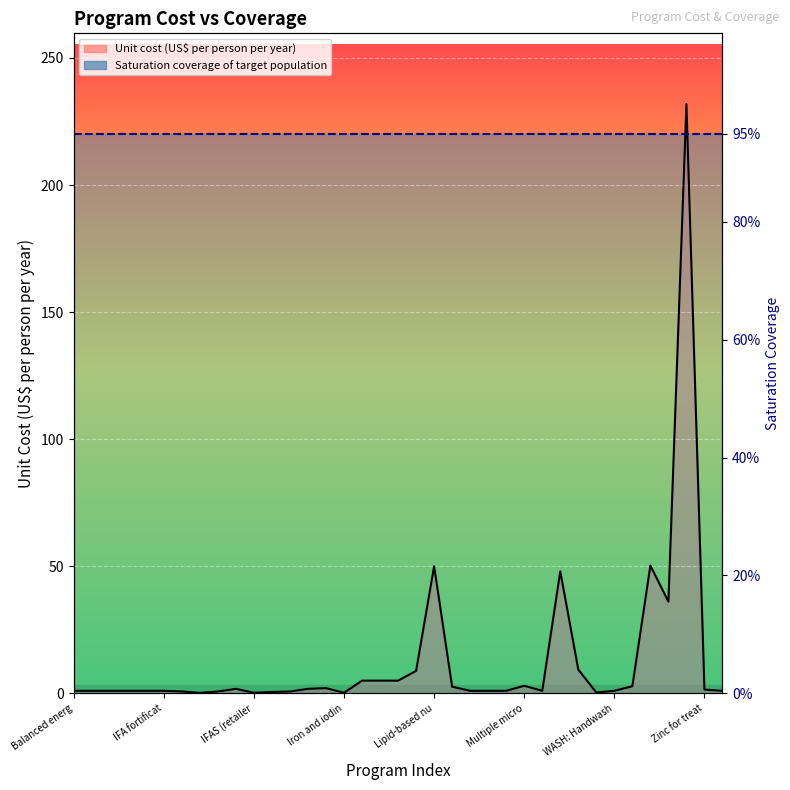

How many points are lower than both their immediate neighbors (excluding endpoints)?

6